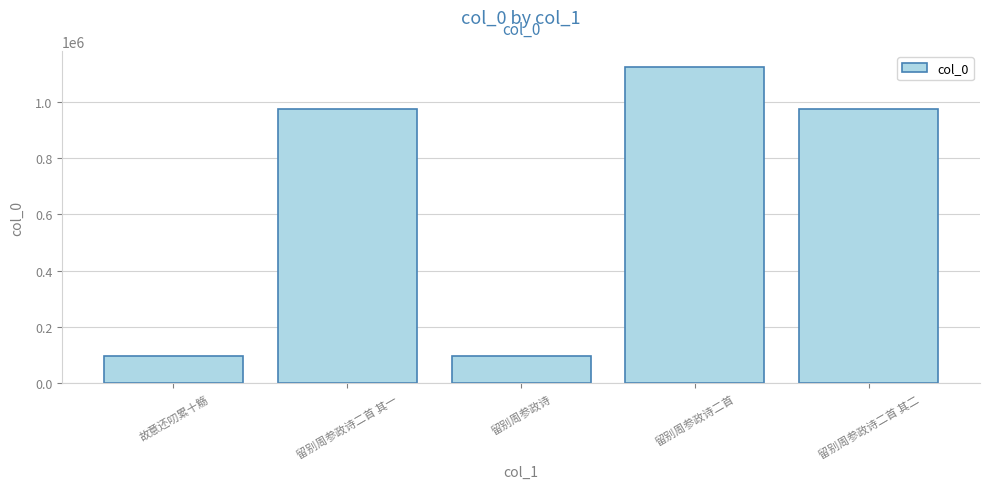

What is the average value?

652750